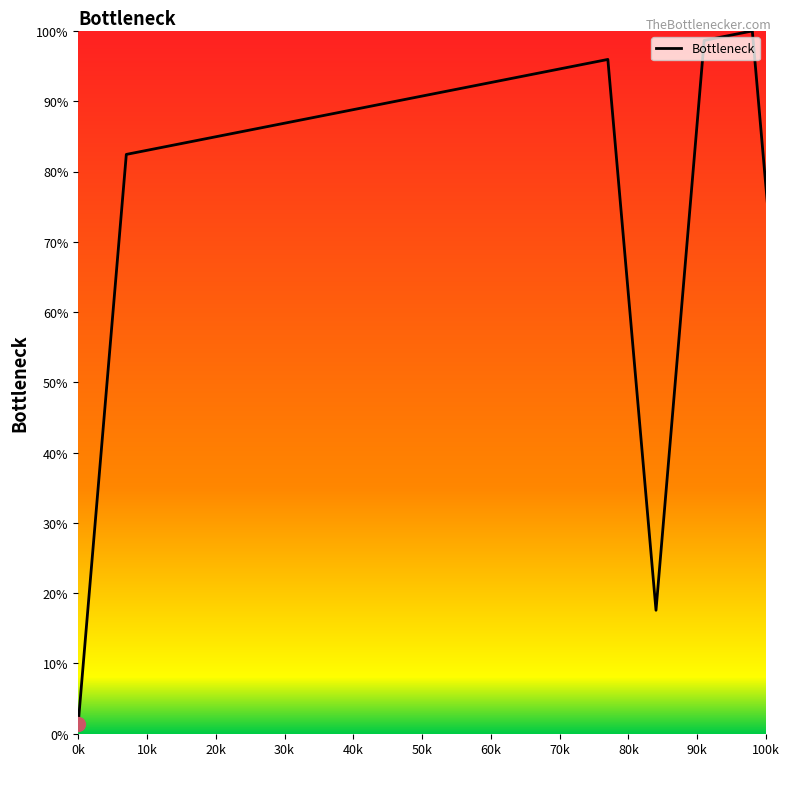

What is the greatest value displayed?

100.0